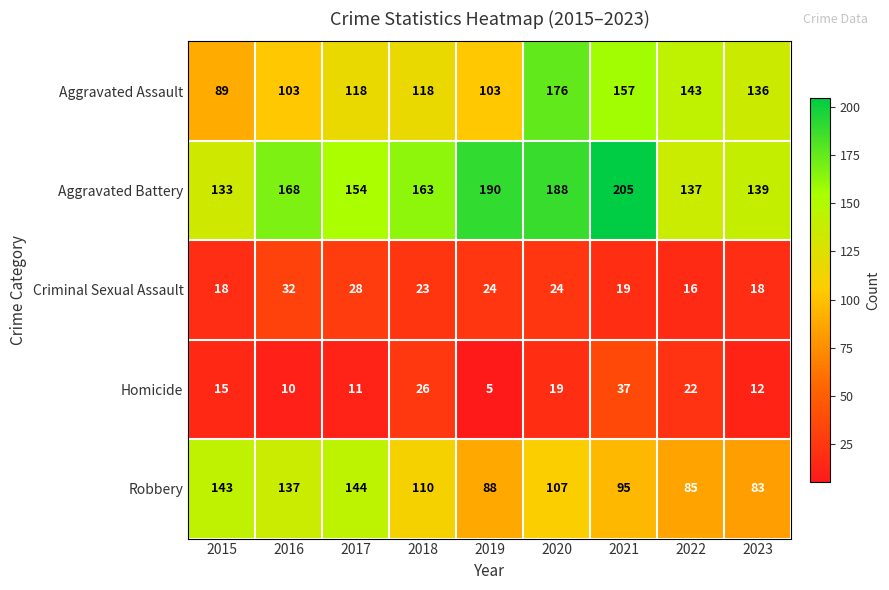

How many distinct data groups are displayed?

5